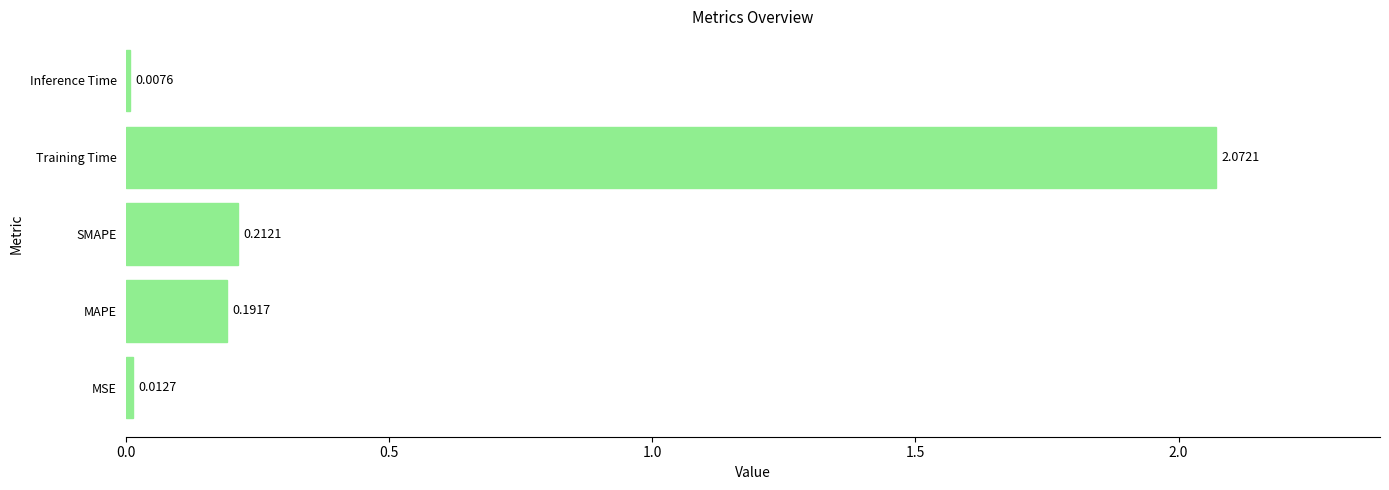

Which has a higher value, Inference Time or MAPE?

MAPE